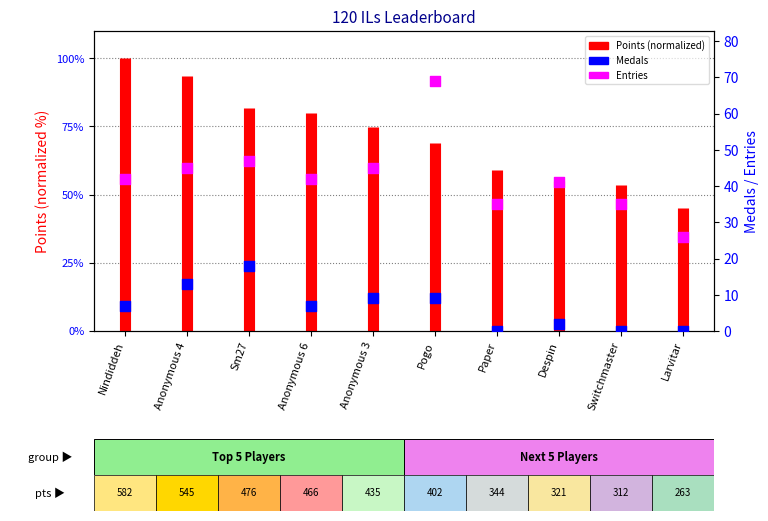

What is the total value across all series at Larvitar?

26